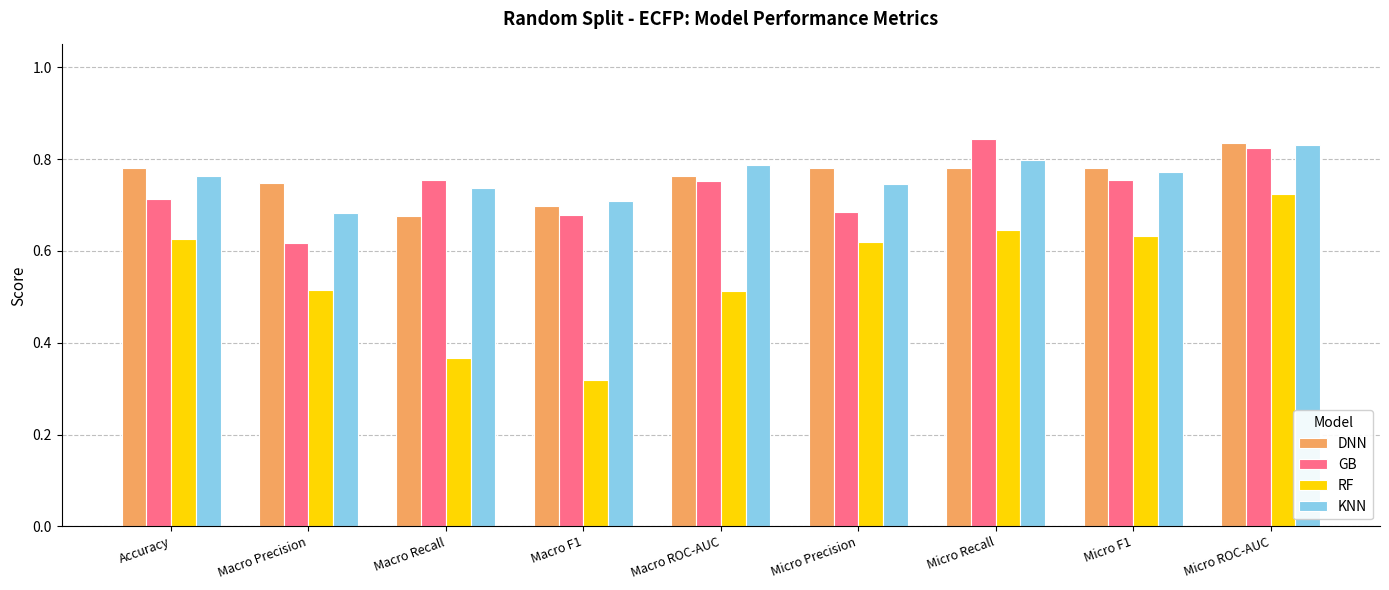

True or false: DNN has a value of 0.3 at Micro Precision.

False